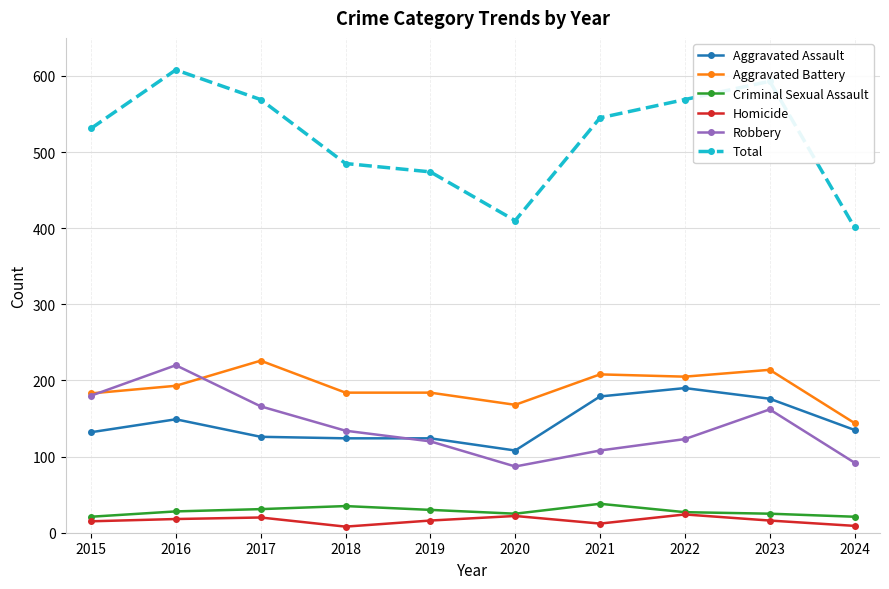

What is the difference between the second highest and second lowest values in the Aggravated Assault series?

55